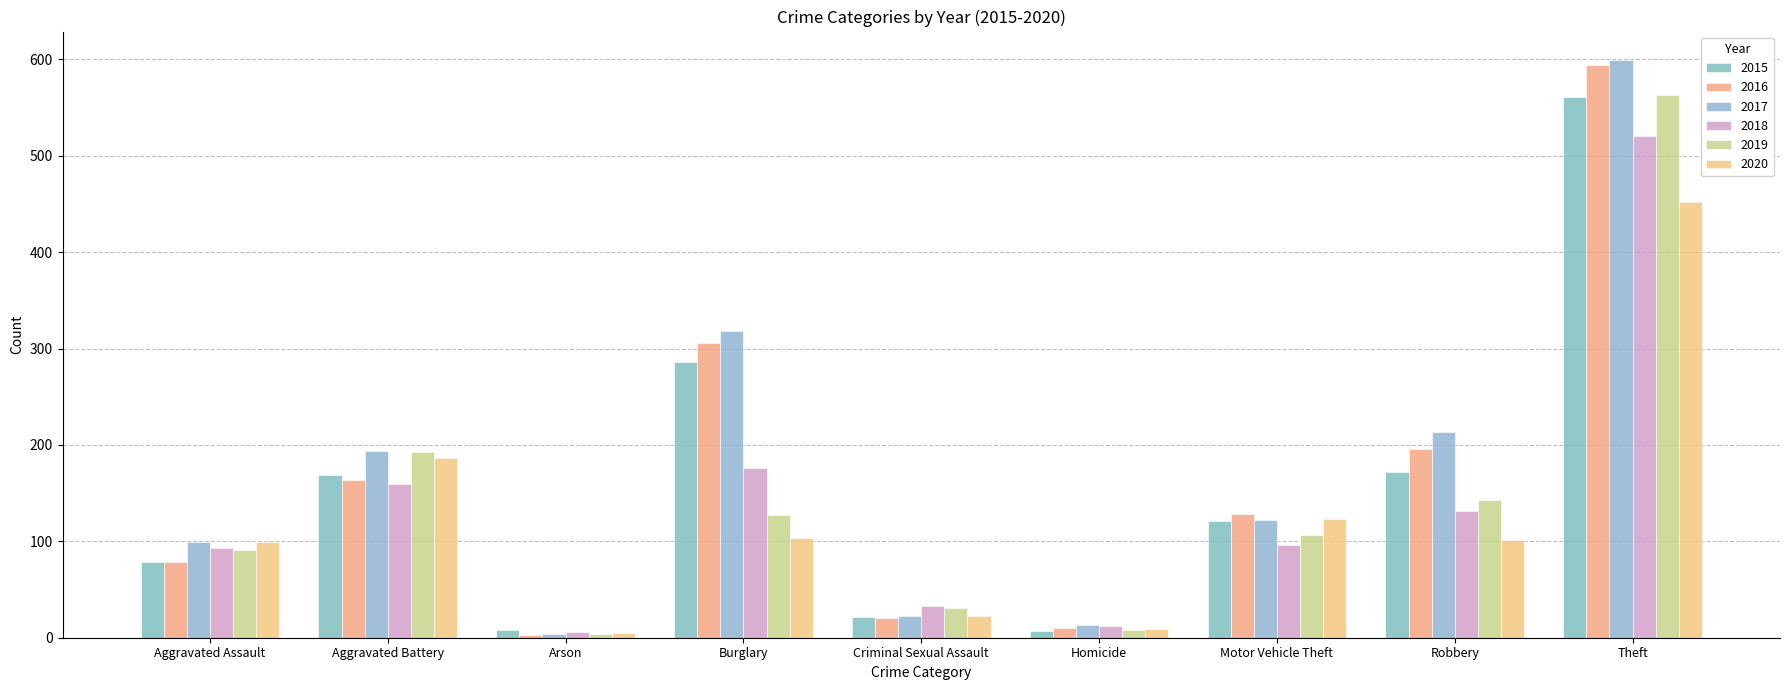

True or false: 2017 has a value of 4 at Arson.

True